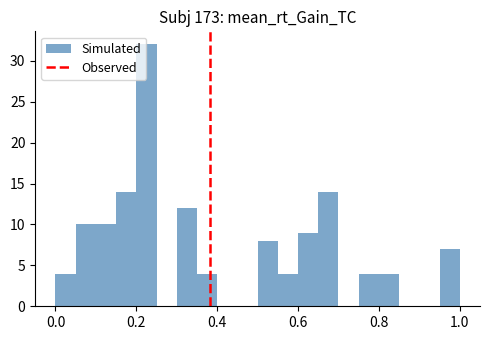

Read against the x-axis, roughly where is the centre of the tallest bar?

0.22